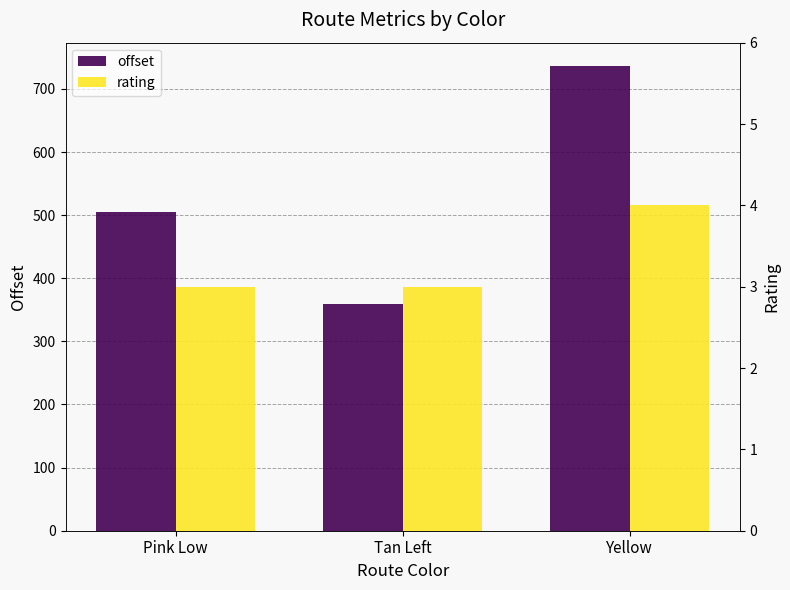

Which series has the largest range (max minus min)?

offset